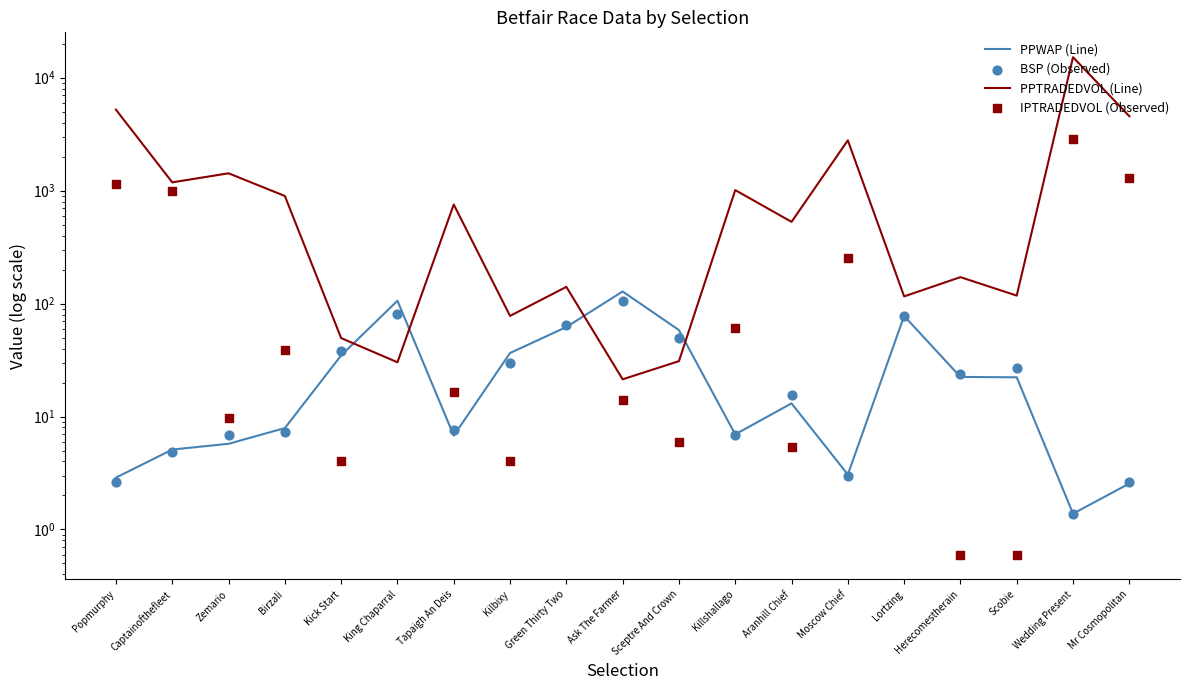

Which series has the widest spread of Y values?

PPTRADEDVOL (Line)